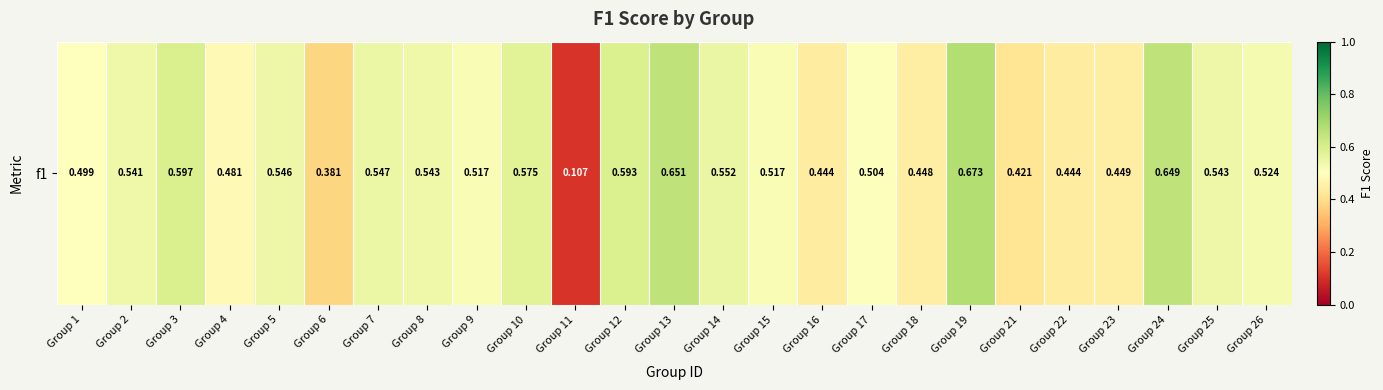

List the labels in order of value, largest first.

Group 19, Group 13, Group 24, Group 3, Group 12, Group 10, Group 14, Group 7, Group 5, Group 25, Group 8, Group 2, Group 26, Group 15, Group 9, Group 17, Group 1, Group 4, Group 23, Group 18, Group 16, Group 22, Group 21, Group 6, Group 11